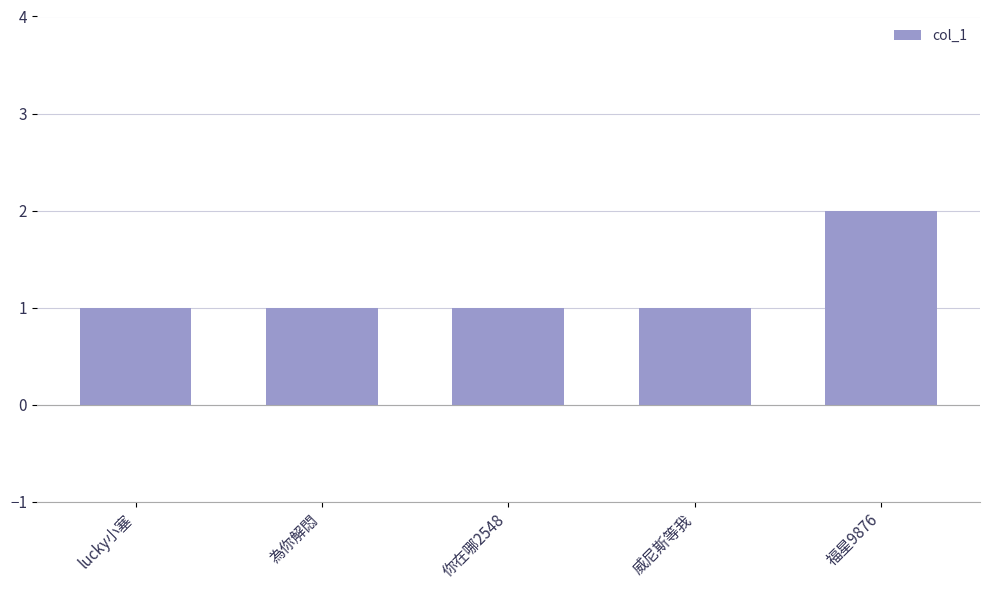

What is the average value?

1